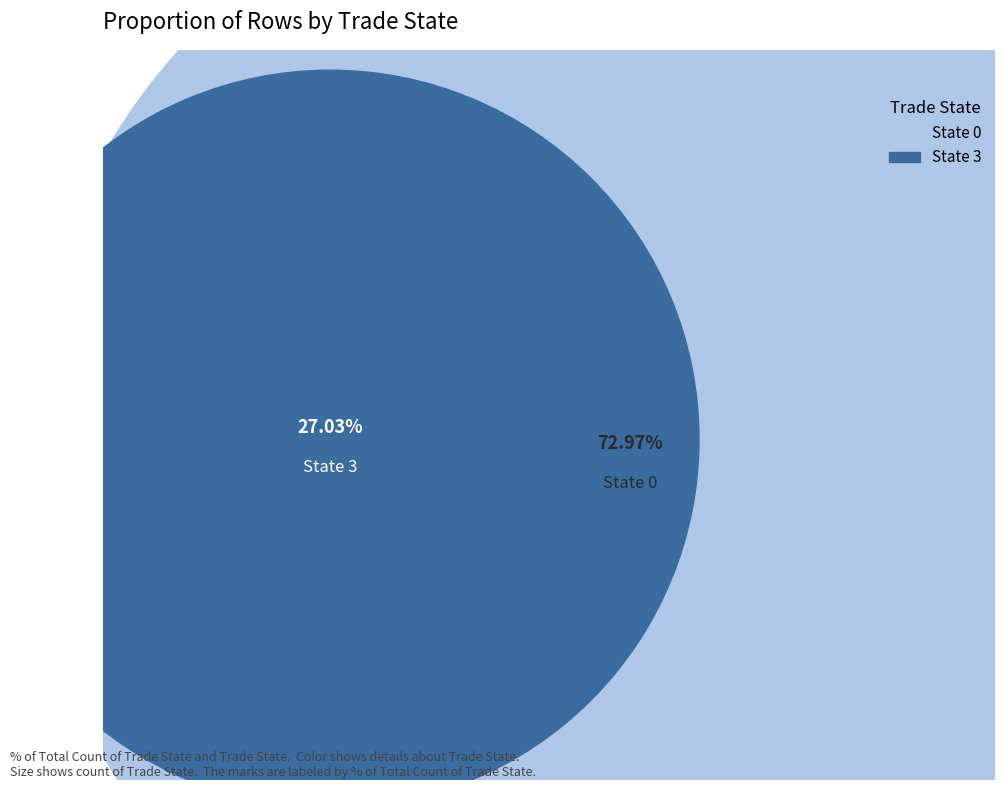

To the nearest percent, what is the average slice percentage?

50%